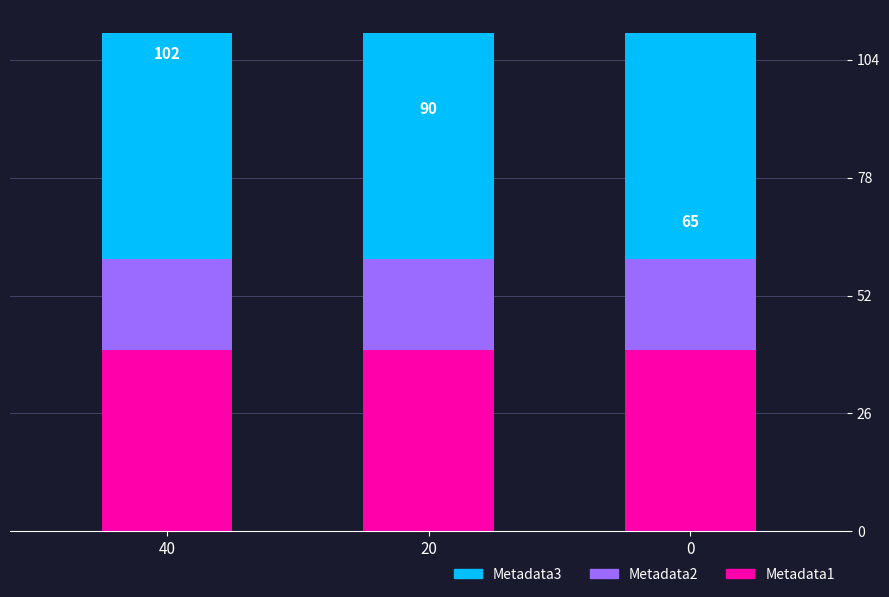

Is it true that Metadata1 equals 40 at 0?

True